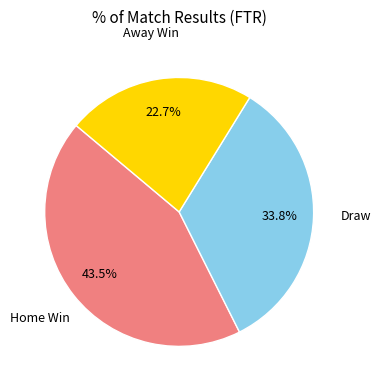

What is the largest slice in the pie chart?

Home Win